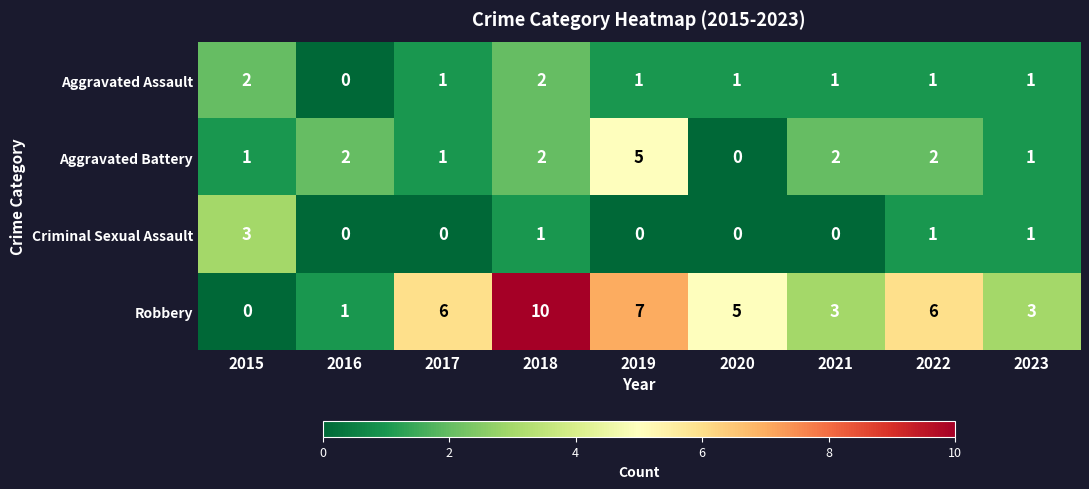

What value does the Robbery series have at 2022?

6